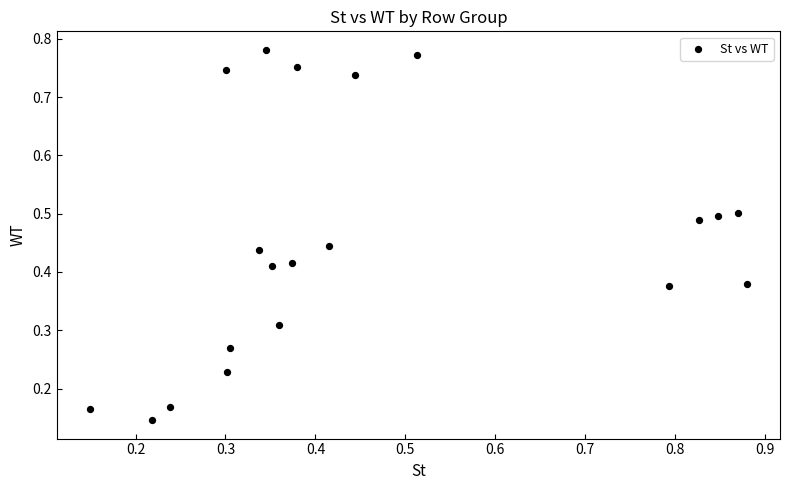

What is the range of Y values (max minus min)?

0.6